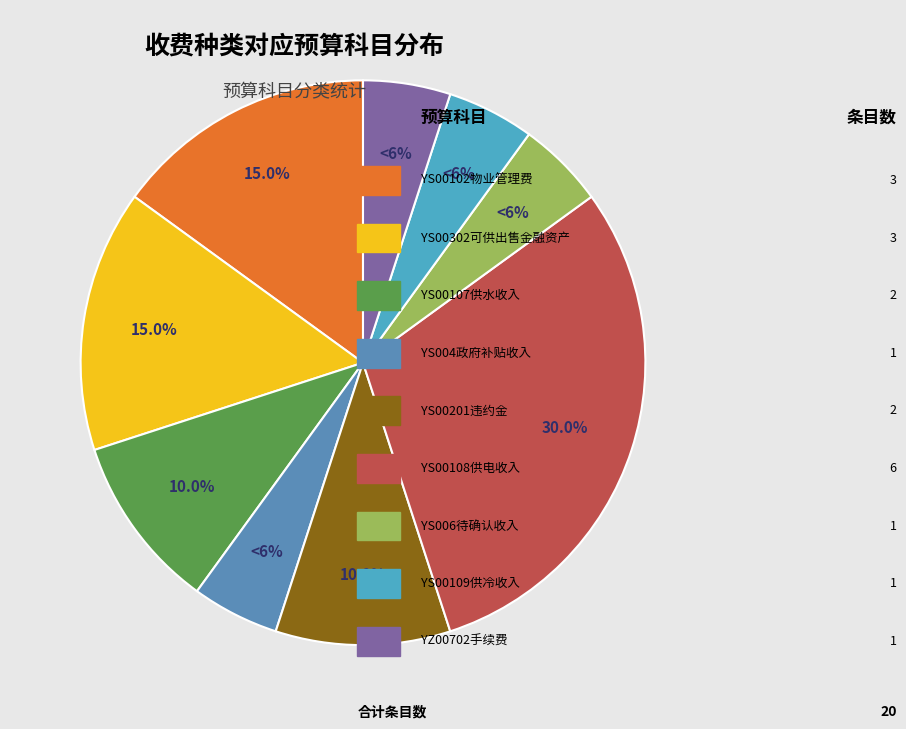

To the nearest percent, what percentage of the pie is YS00109供冷收入?

5%